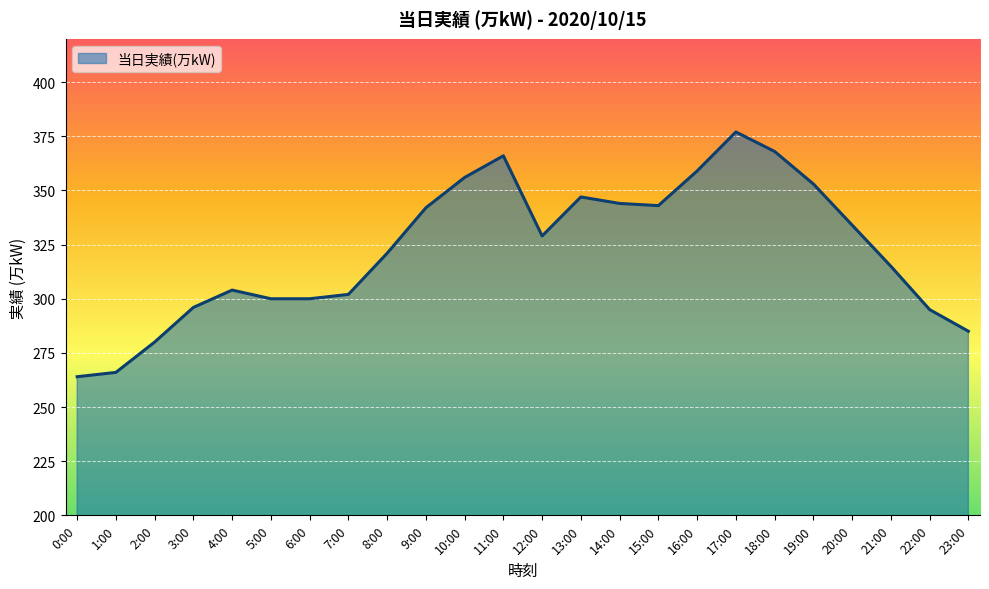

What is the ratio of the value at 13:00 to the value at 7:00?

1.1